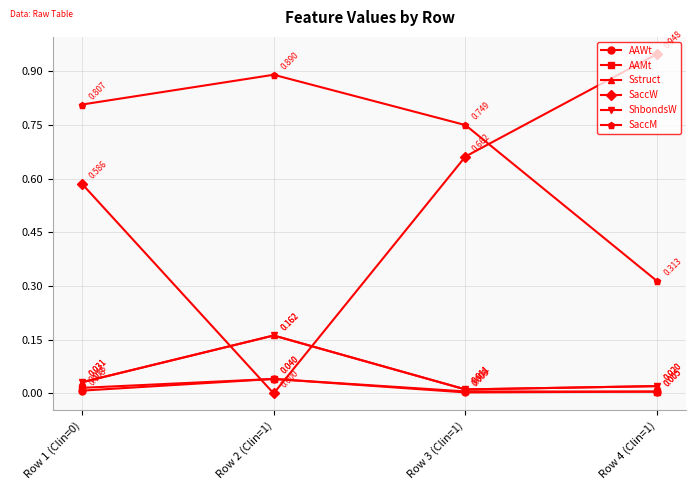

What is the approximate value of SaccM at Row 1 (Clin=0)?

0.8